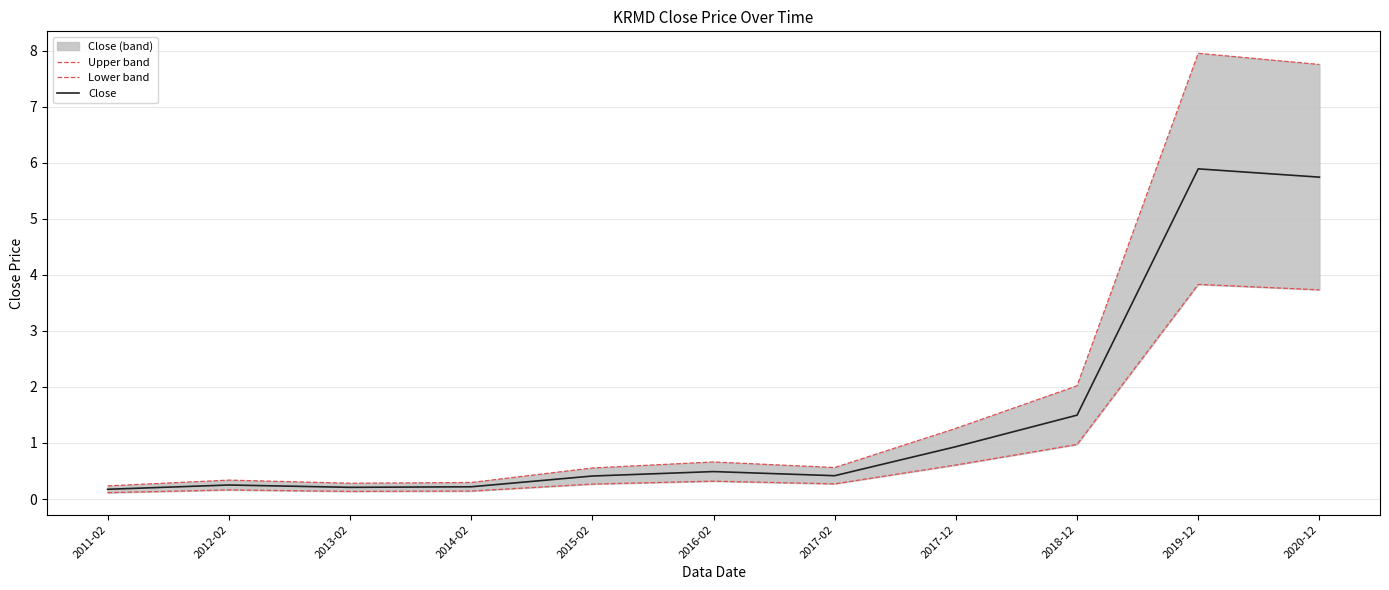

What are all the series names shown in the legend?

Upper band, Lower band, Close